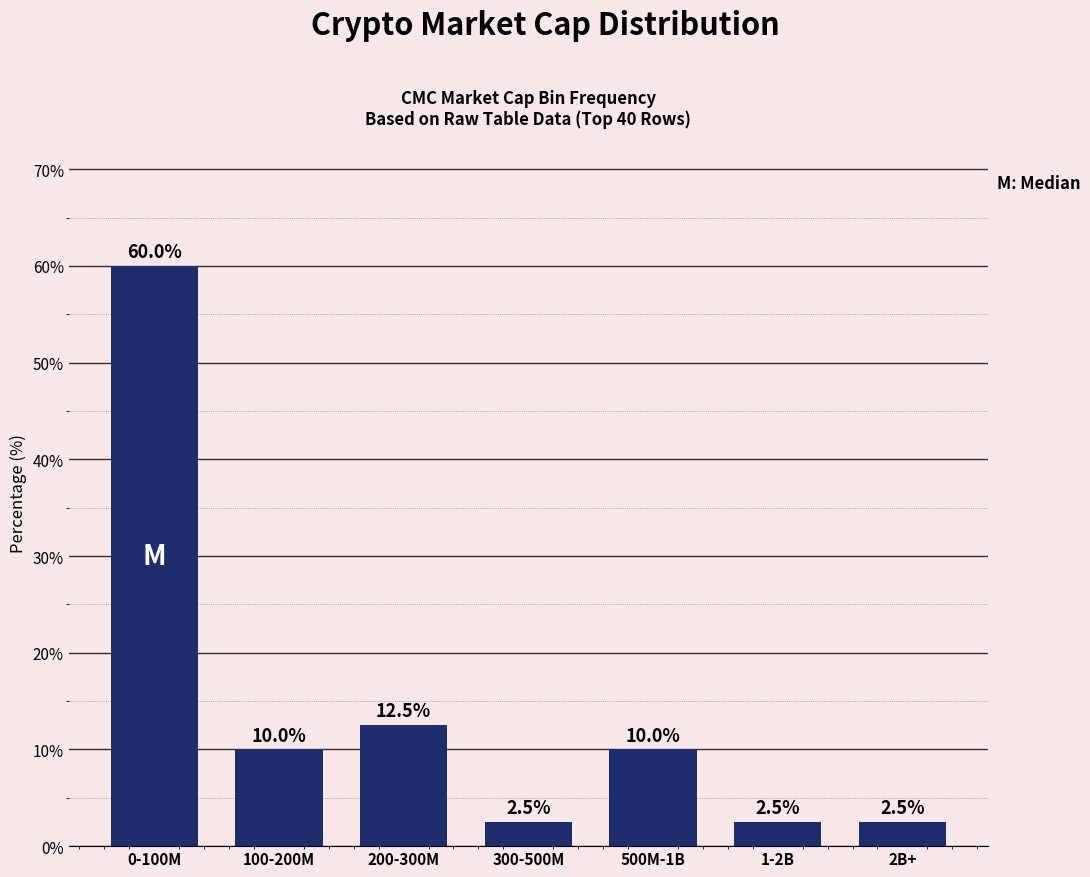

Reading left to right, what are all the values shown in this chart?

0-100M=60.0	100-200M=10.0	200-300M=12.5	300-500M=2.5	500M-1B=10.0	1-2B=2.5	2B+=2.5